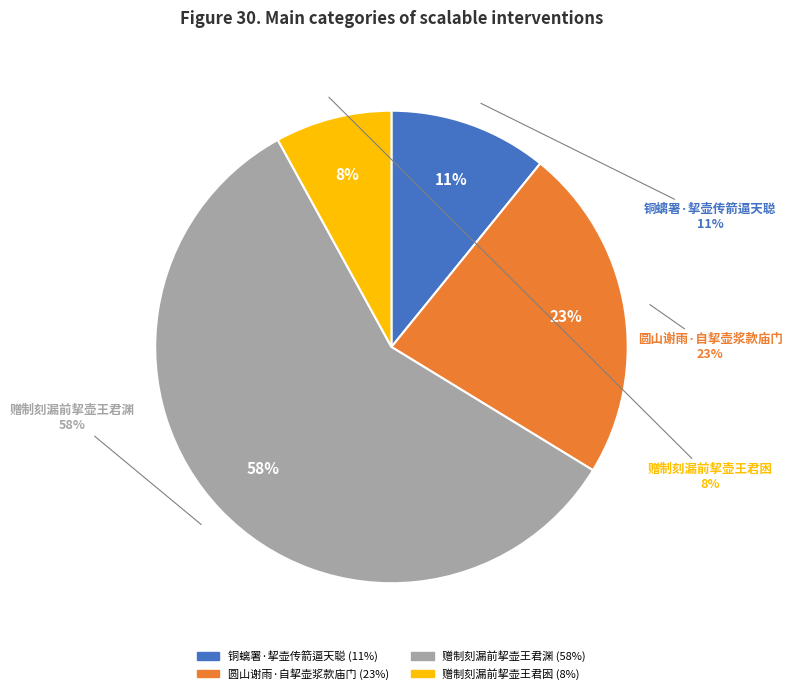

What is the largest slice in the pie chart?

赠制刻漏前挈壶王君渊